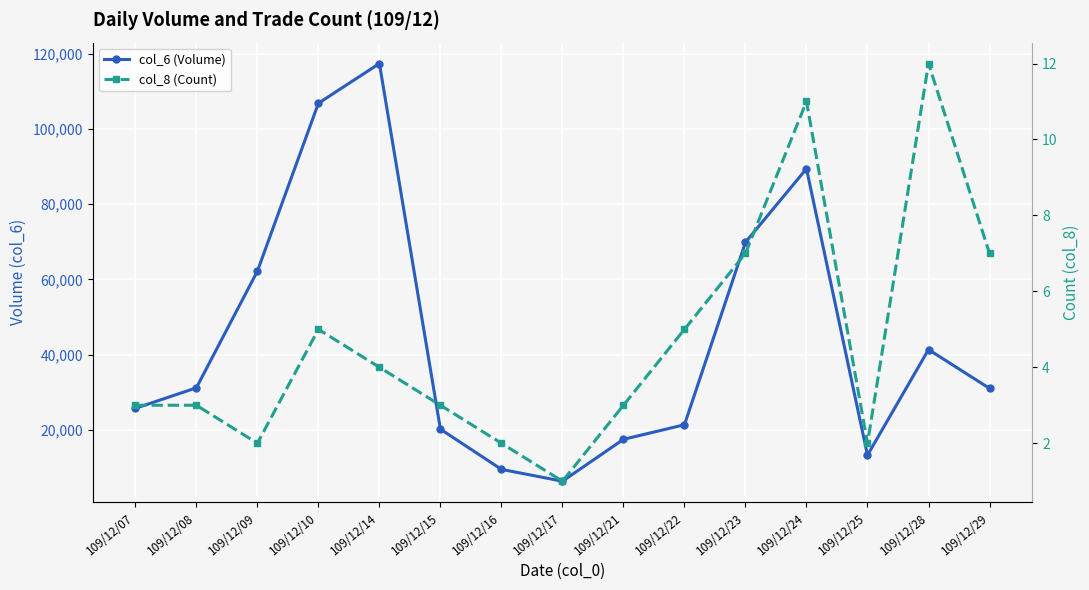

At which category is the sum across all series the highest?

109/12/14